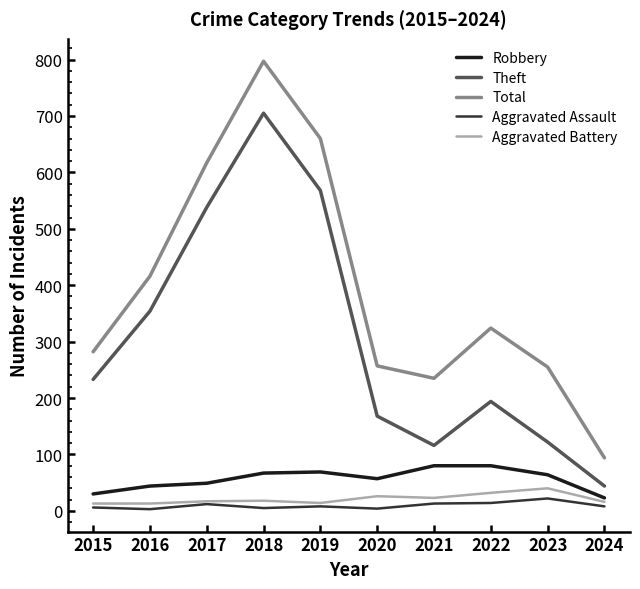

At which label does Theft reach its minimum?

2024